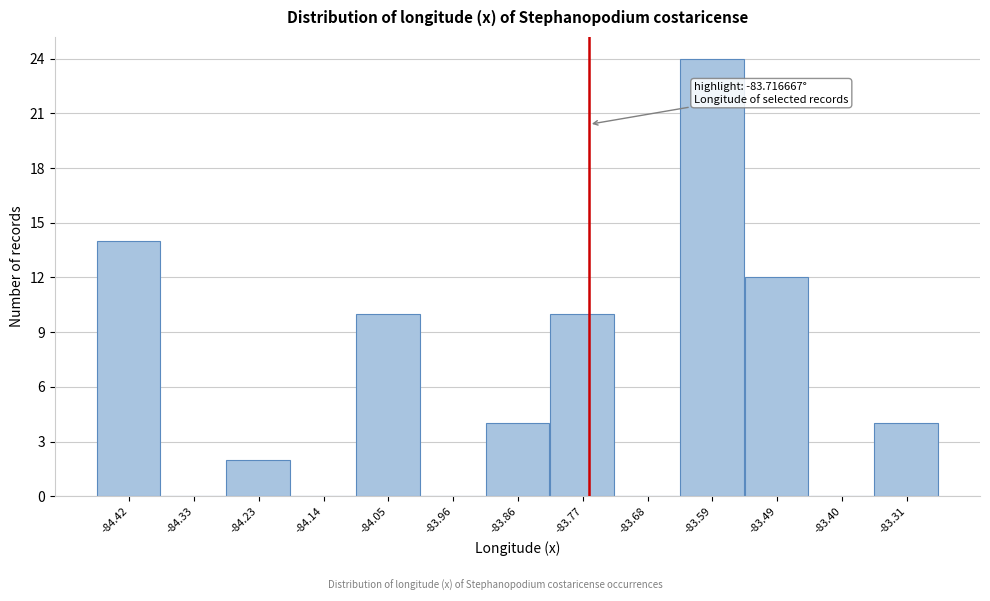

Reading right to left, transcribe all the data shown in this chart.

-83.31=4	-83.40=0	-83.49=12	-83.59=24	-83.68=0	-83.77=10	-83.86=4	-83.96=0	-84.05=10	-84.14=0	-84.23=2	-84.33=0	-84.42=14